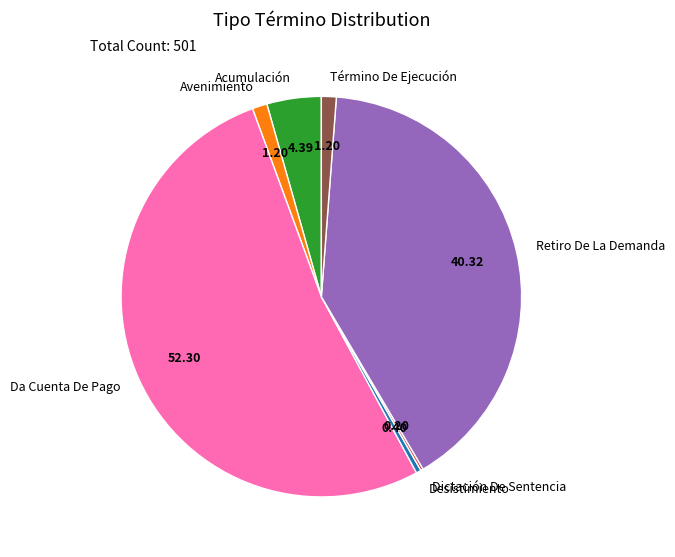

Which category has the biggest portion of the pie?

Da Cuenta De Pago